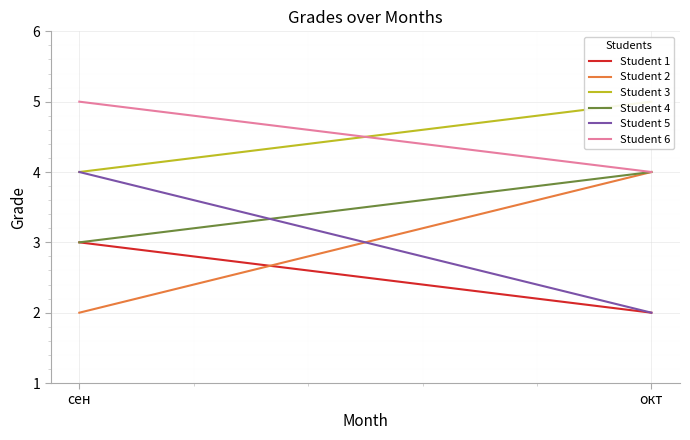

Rank the series by their maximum value, from lowest to highest.

Student 1, Student 2, Student 4, Student 5, Student 3, Student 6